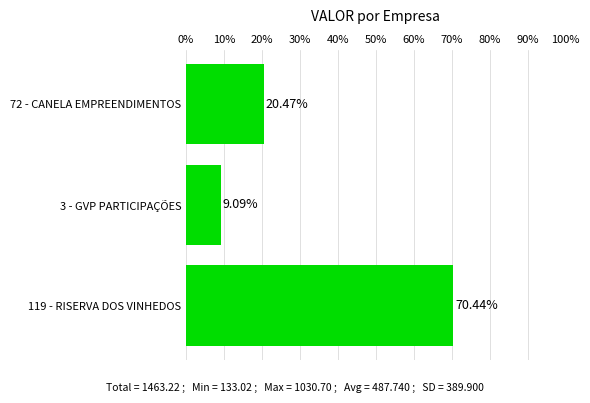

What is the ratio of the value at 119 - RISERVA DOS VINHEDOS to the value at 72 - CANELA EMPREENDIMENTOS?

3.4